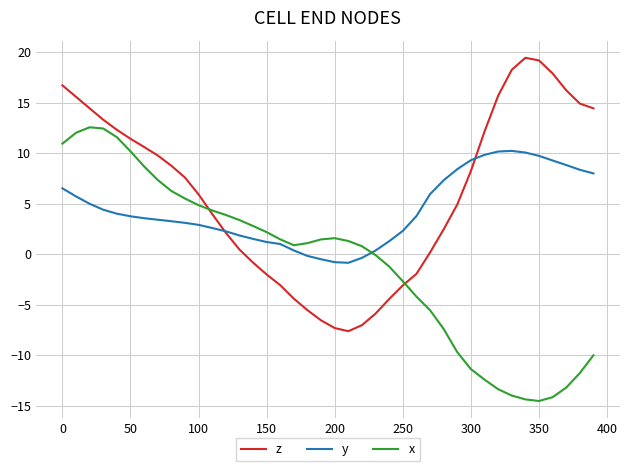

How many distinct data groups are displayed?

3